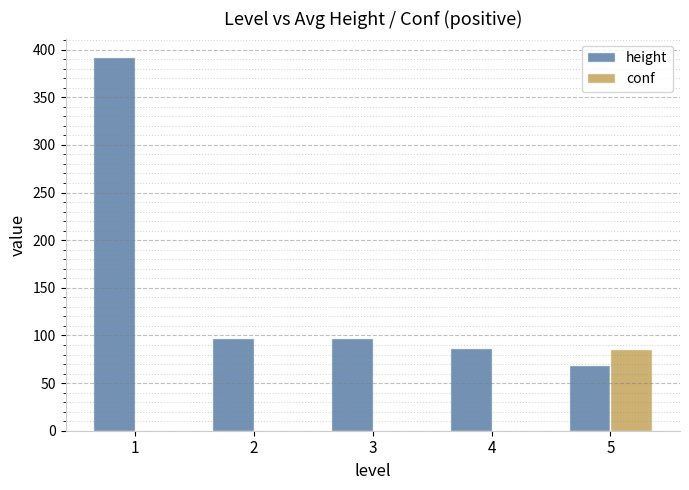

The value of height at 2 is 97.6. True or false?

True